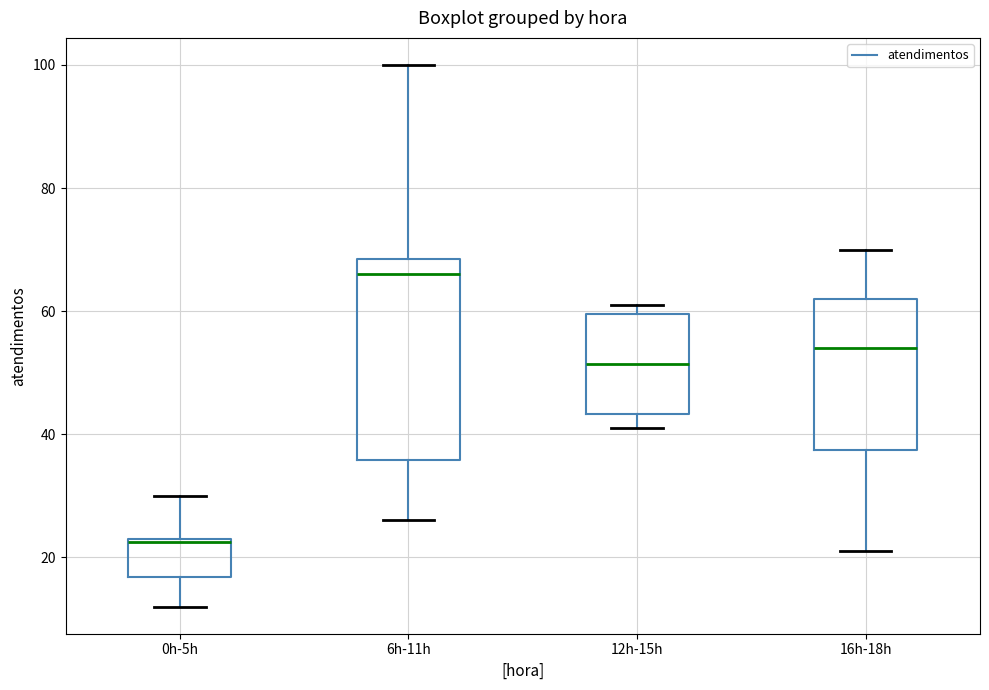

Where does the lower whisker of the box for 6h-11h end on the y-axis? The values are not printed on the chart, so give them approximately, as read against the axis.

26